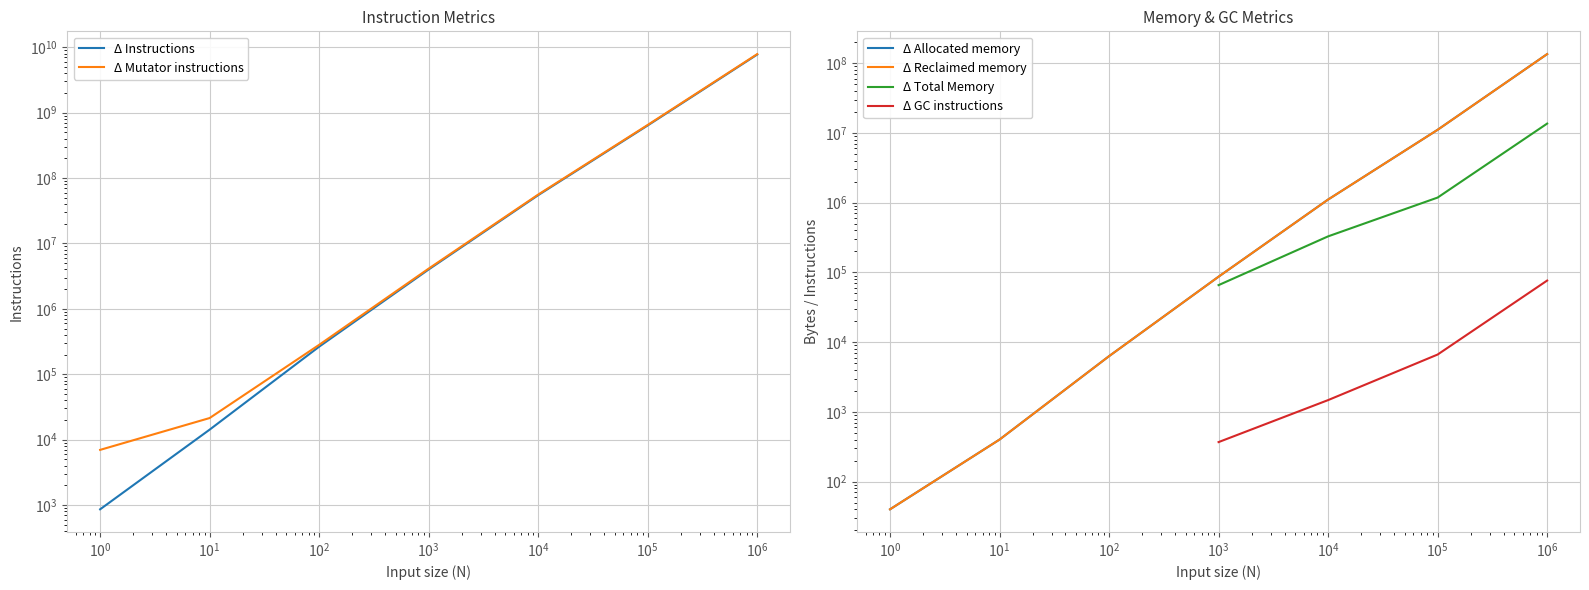

What are all the series names shown in the legend?

Δ Instructions, Δ Mutator instructions, Δ Allocated memory, Δ Reclaimed memory, Δ Total Memory, Δ GC instructions